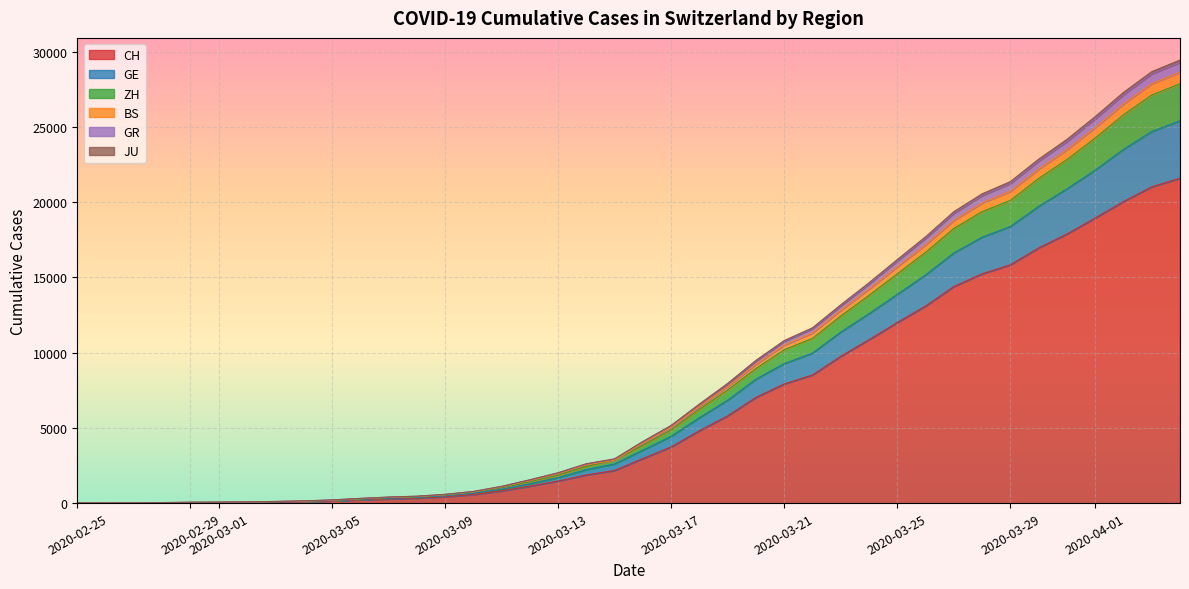

True or false: BS has more than 0 points higher than both neighbors.

False